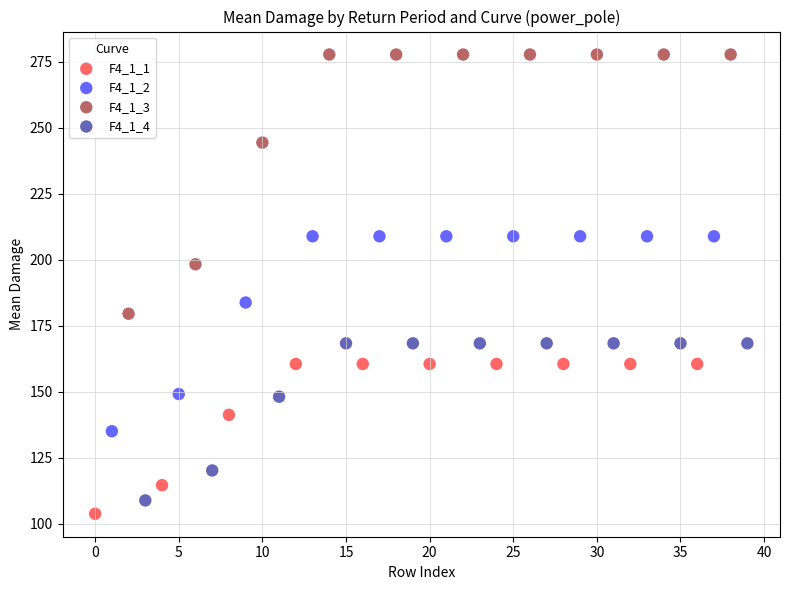

Which series reaches the maximum Y coordinate?

F4_1_3